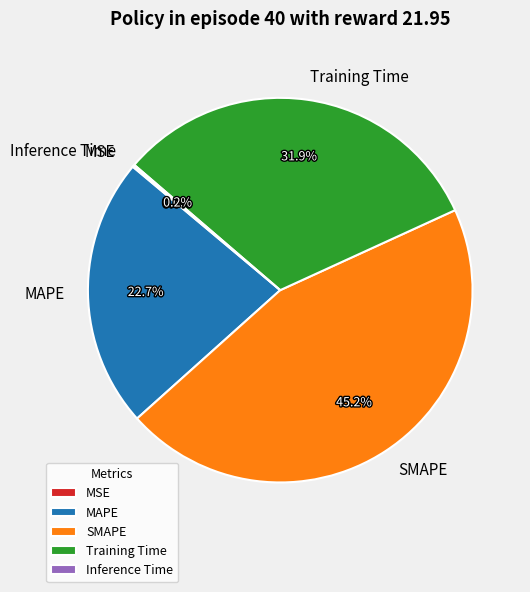

Is it true that Training Time is 17% of the pie?

False